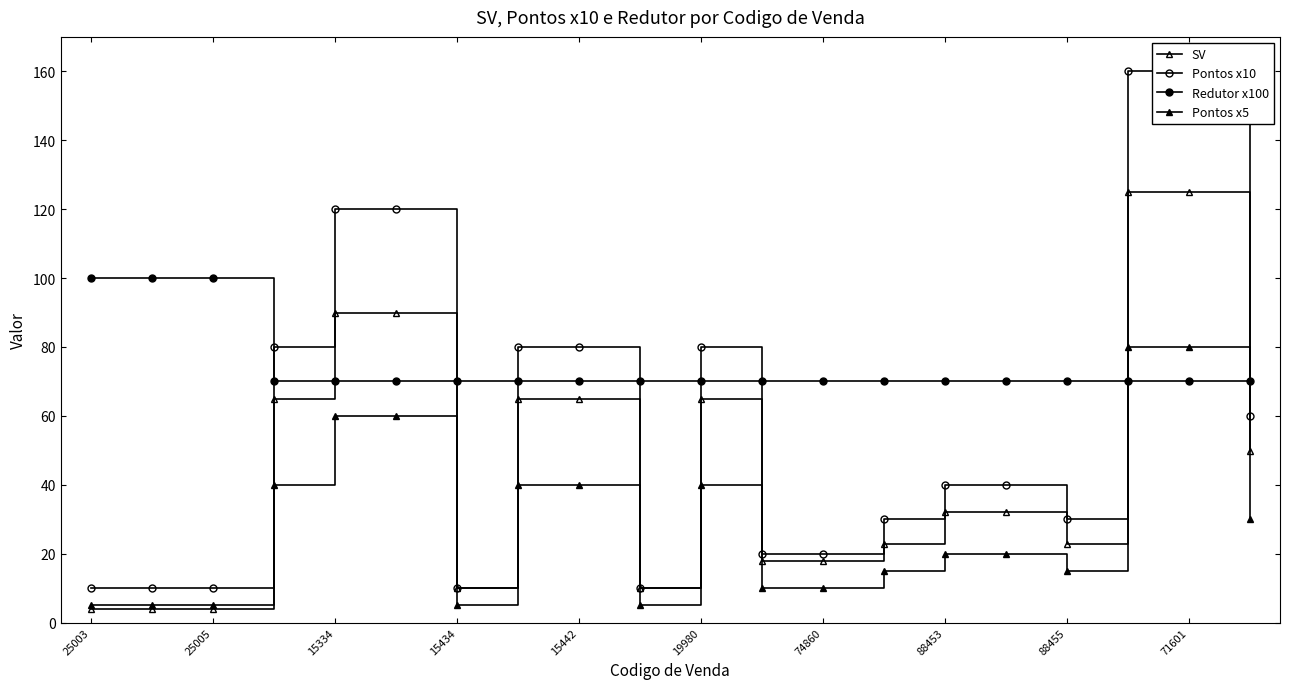

Which series has the largest total across all categories?

Redutor x100